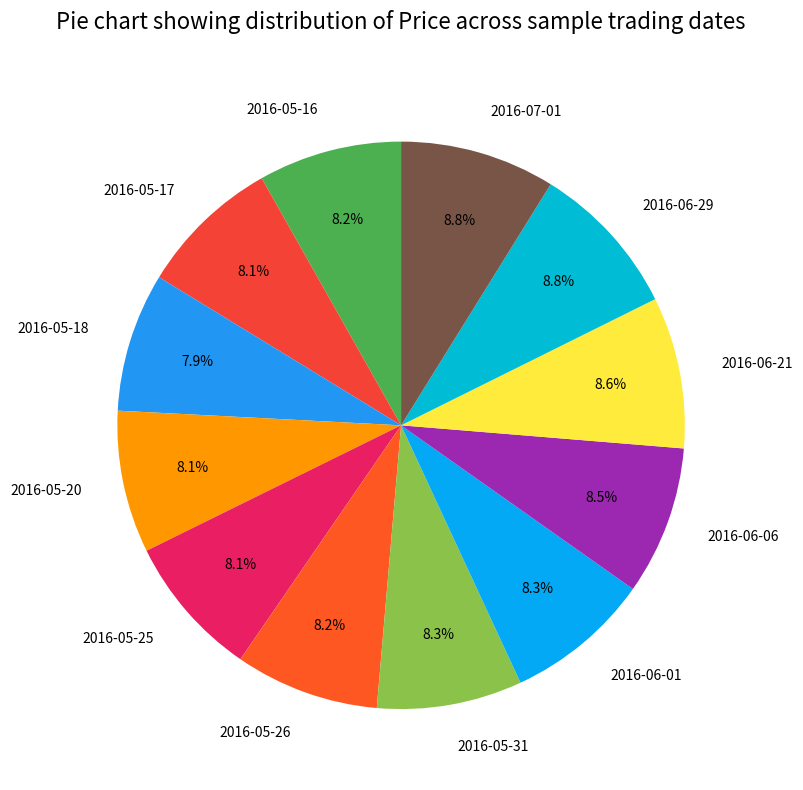

To the nearest percent, what is the combined percentage of 2016-05-18 and 2016-05-25?

16%